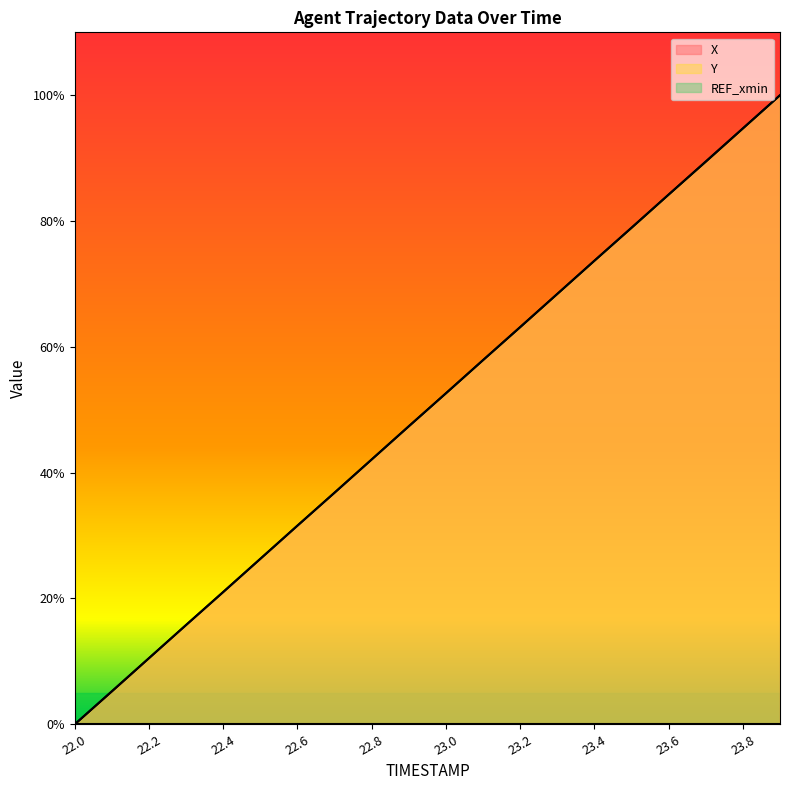

How many times do Y and X cross each other?

10